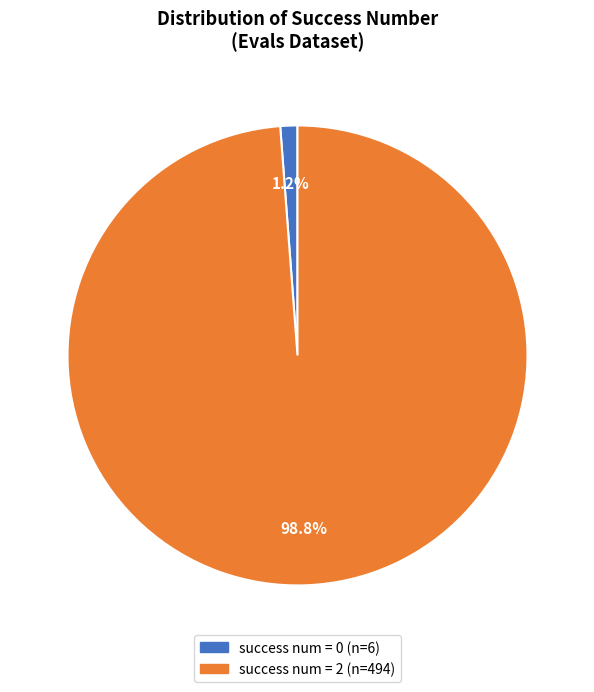

Is there any slice that represents more than half of the pie?

Yes